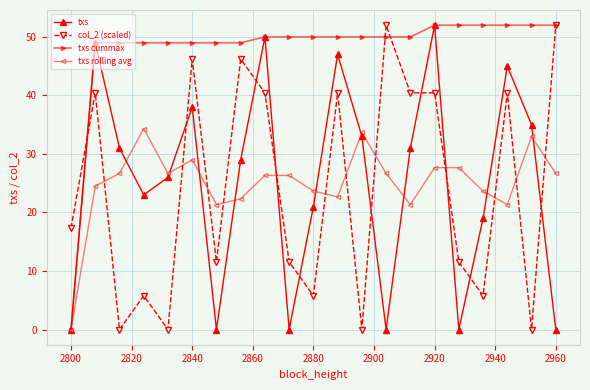

Reading left to right, transcribe all the data shown in this chart.

txs: 0.0	49.0	31.0	23.0	26.0	38.0	0.0	29.0	50.0	0.0	21.0	47.0	33.0	0.0	31.0	52.0	0.0	19.0	45.0	35.0	0.0
col_2 (scaled): 17.3	40.4	0.0	5.8	0.0	46.2	11.6	46.2	40.4	11.6	5.8	40.4	0.0	52.0	40.4	40.4	11.6	5.8	40.4	0.0	52.0
txs cummax: 0.0	49.0	49.0	49.0	49.0	49.0	49.0	49.0	50.0	50.0	50.0	50.0	50.0	50.0	50.0	52.0	52.0	52.0	52.0	52.0	52.0
txs rolling avg: 0.0	24.5	26.7	34.3	26.7	29.0	21.3	22.3	26.3	26.3	23.7	22.7	33.7	26.7	21.3	27.7	27.7	23.7	21.3	33.0	26.7